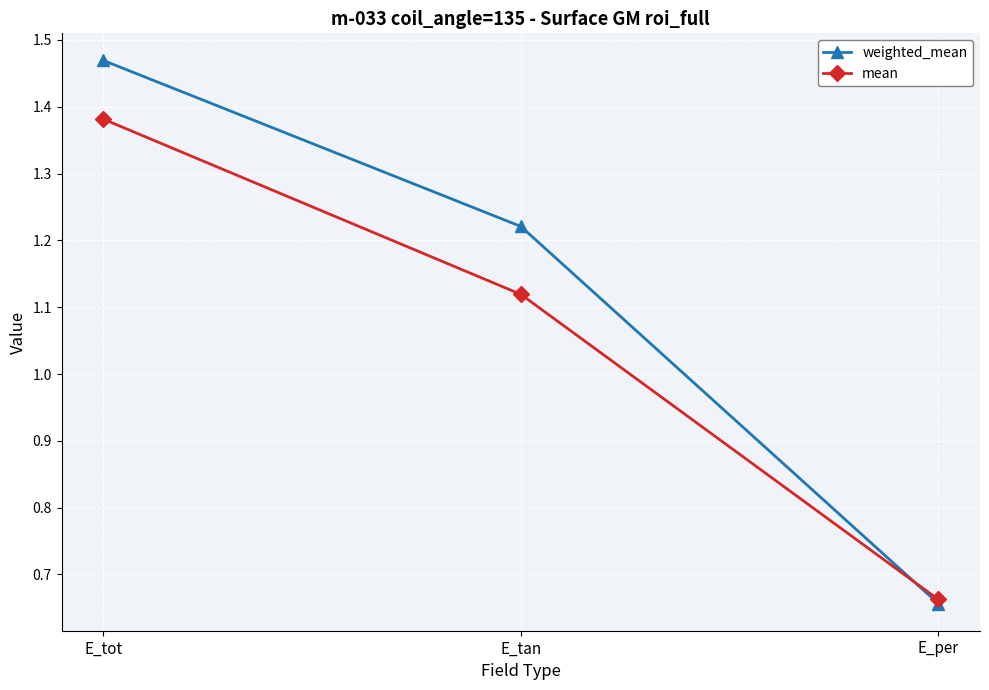

How many series are shown in this chart?

2